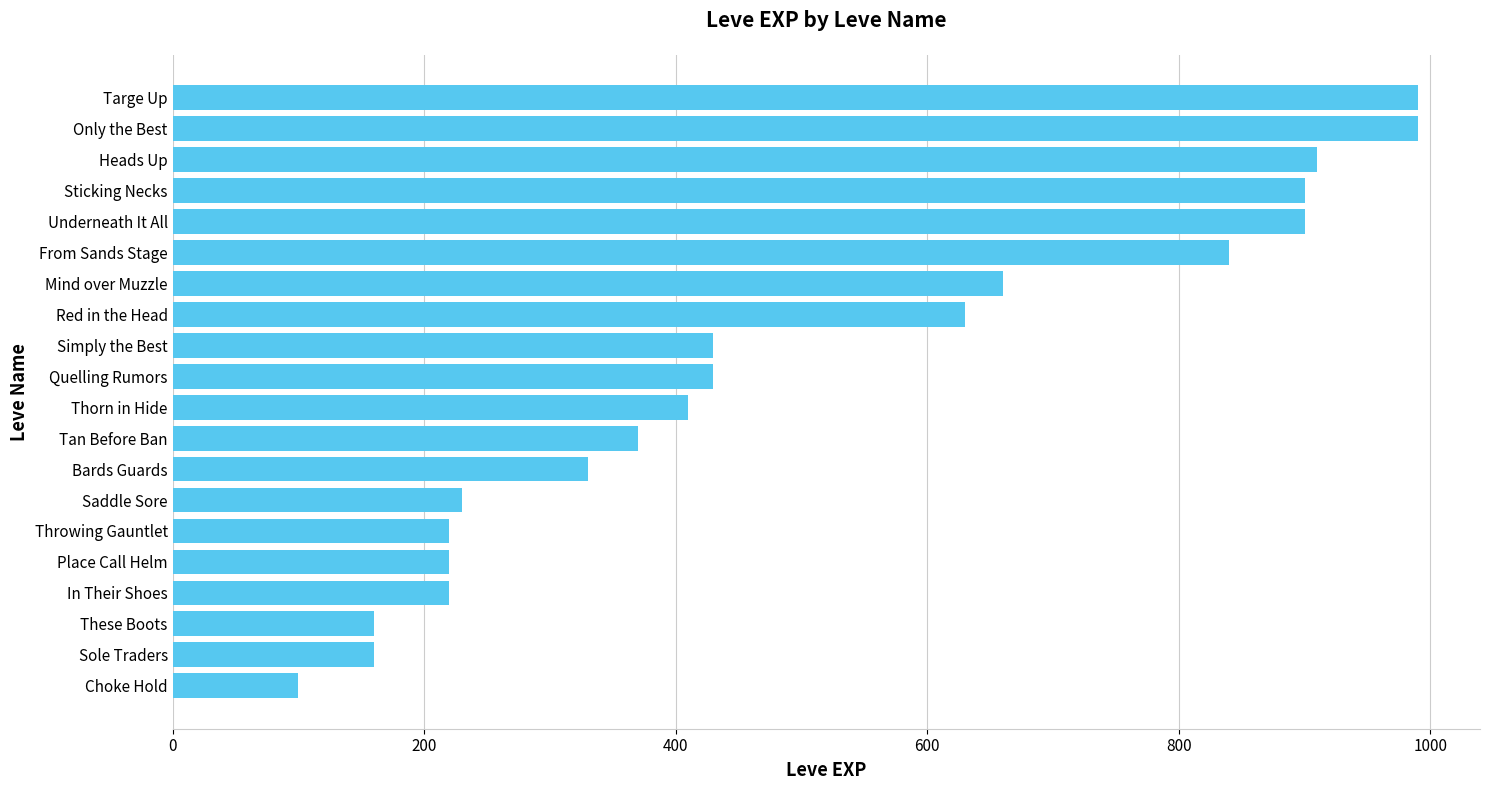

The value at Thorn in Hide is 118. True or false?

False